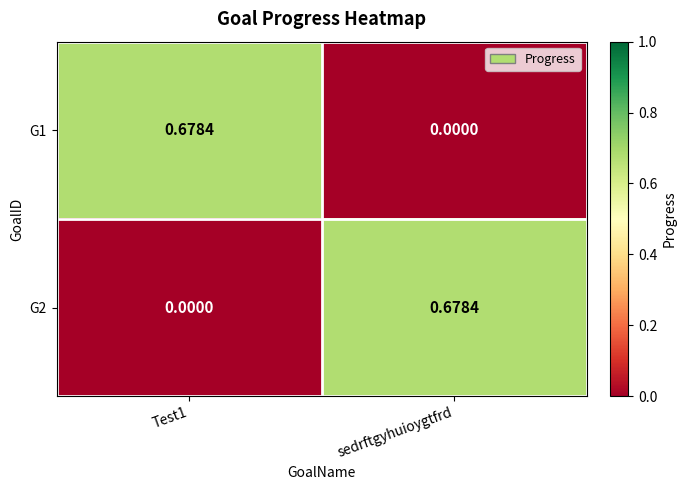

At which label does G1 reach its minimum?

sedrftgyhuioygtfrd